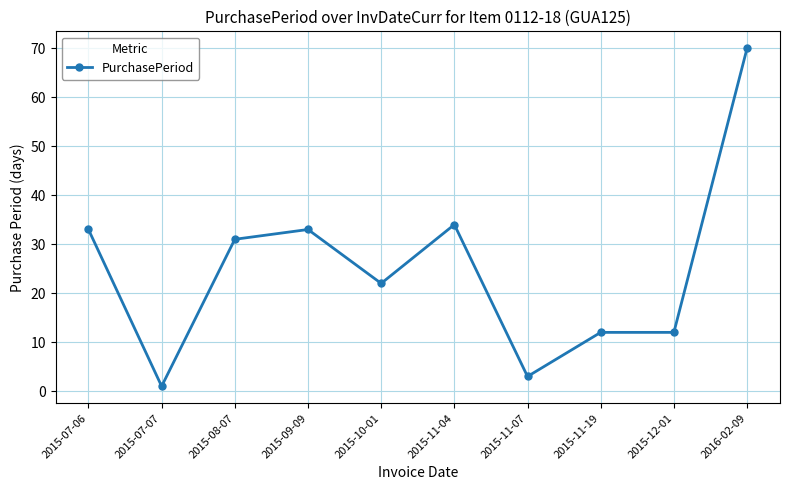

Reading right to left, transcribe all the data shown in this chart.

2016-02-09=70	2015-12-01=12	2015-11-19=12	2015-11-07=3	2015-11-04=34	2015-10-01=22	2015-09-09=33	2015-08-07=31	2015-07-07=1	2015-07-06=33